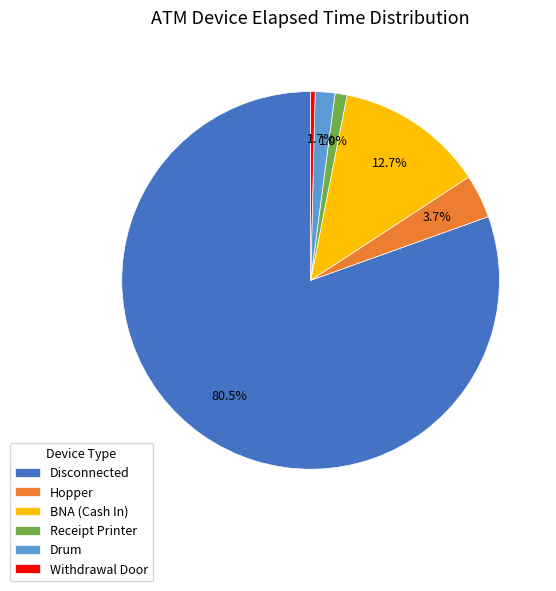

Which category has the smallest portion of the pie?

Withdrawal Door